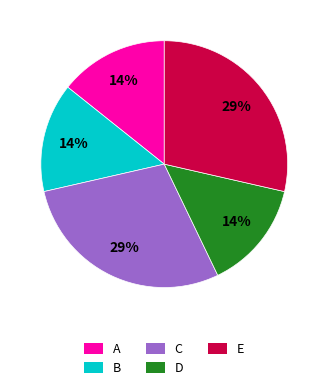

Which has a higher value, C or A?

C